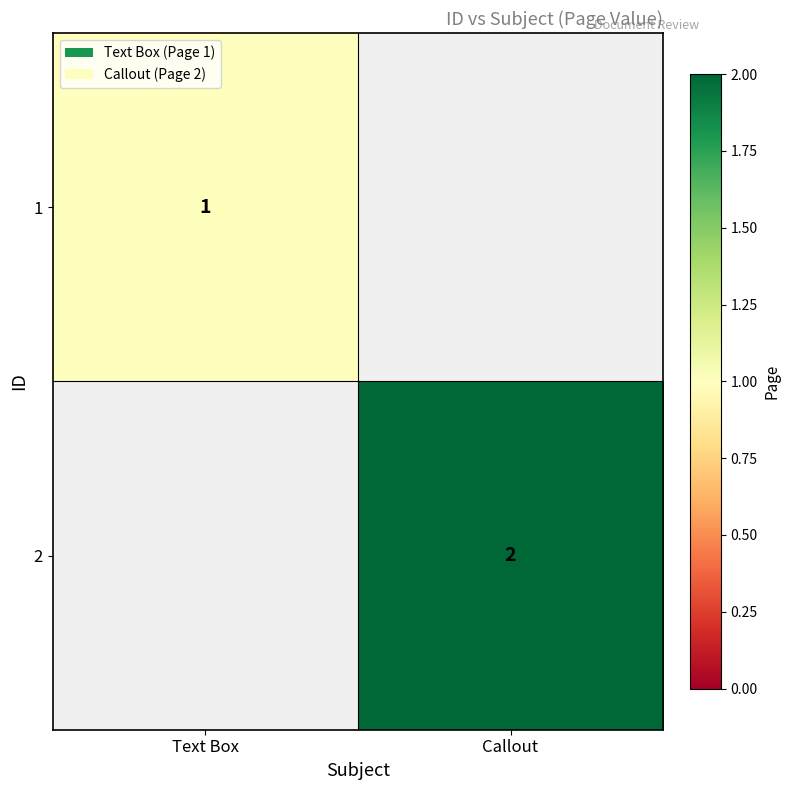

The value of 1 at Text Box is 1. True or false?

True